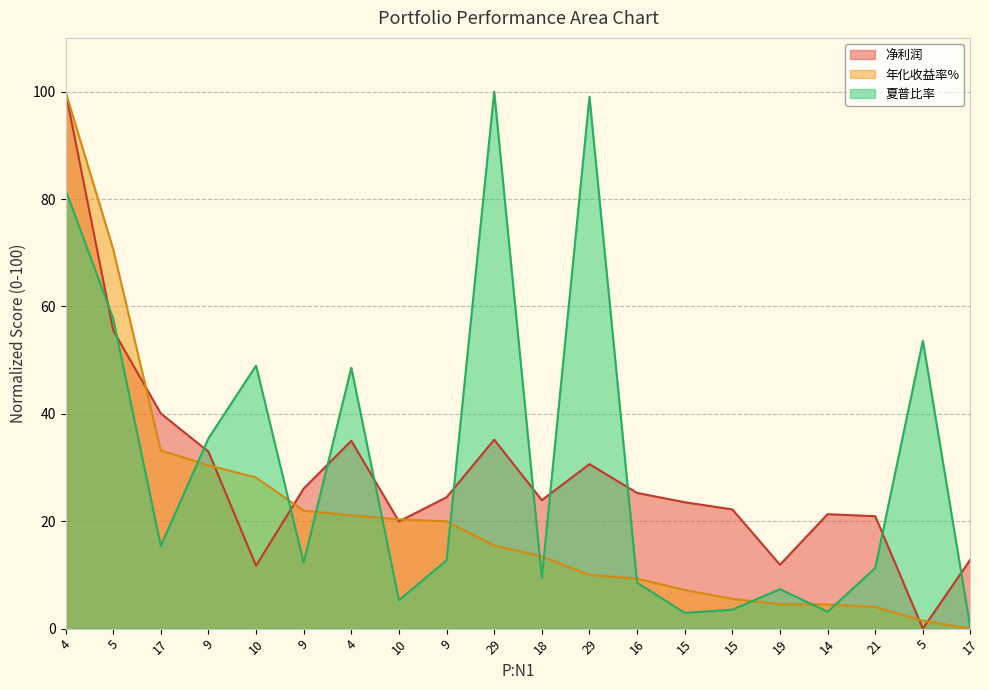

Is it true that 年化收益率% equals 22.0 at 9?

True